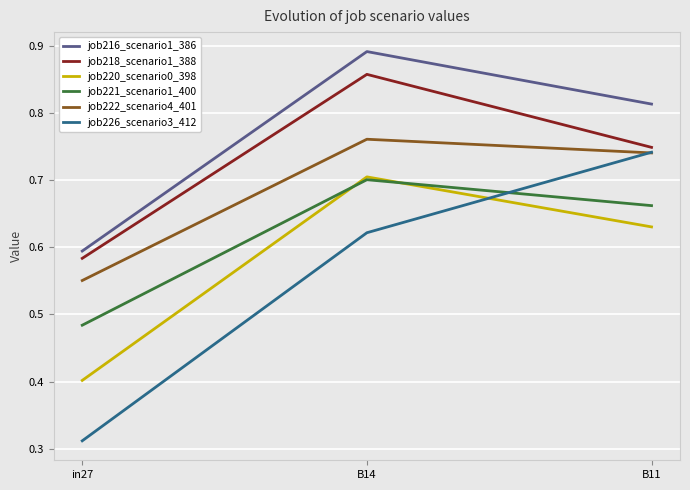

Rank the categories by job218_scenario1_388 value from highest to lowest.

B14, B11, in27